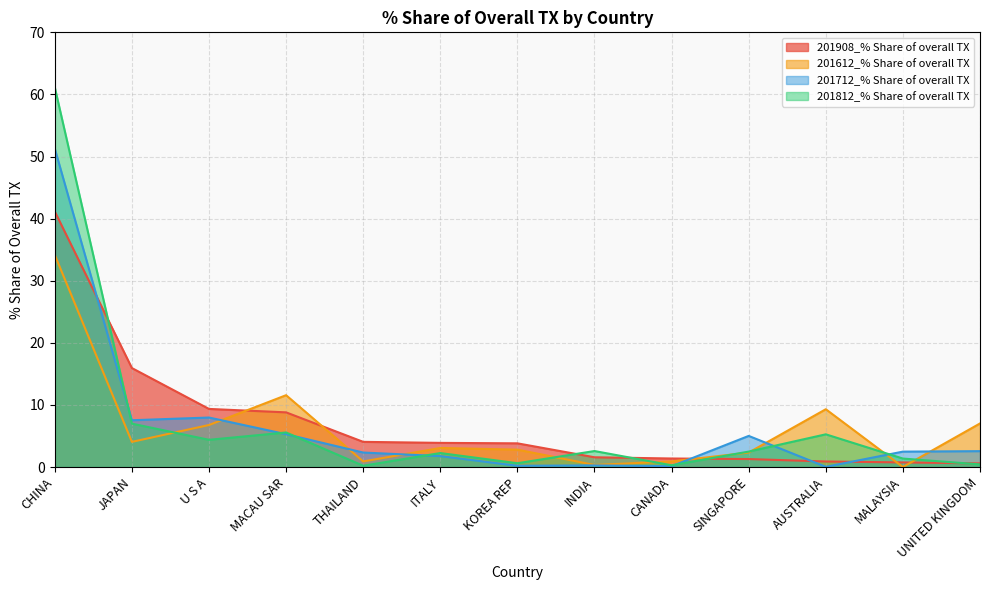

What is the value of the 201812_% Share of overall TX point at the 2nd from the left?

7.0